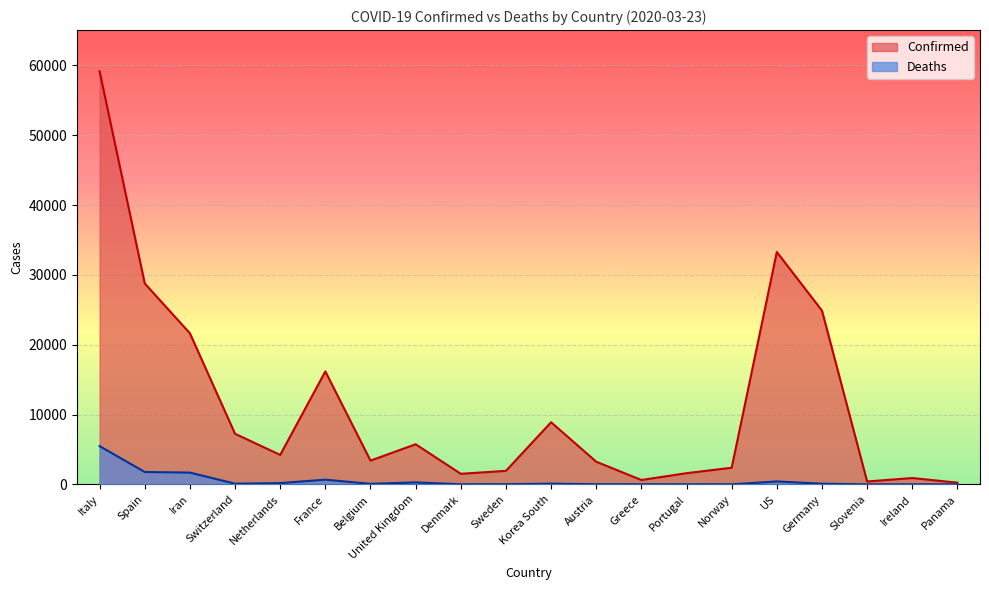

Does the chart display data point markers on the line(s)?

No